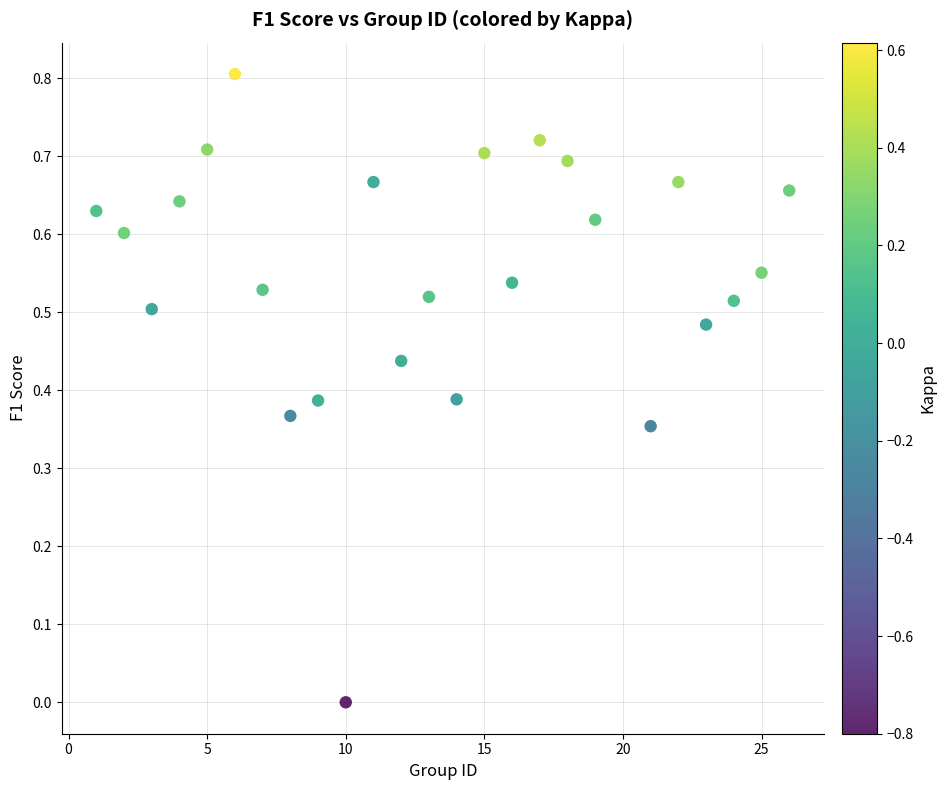

What is the range of Y values (max minus min)?

0.8